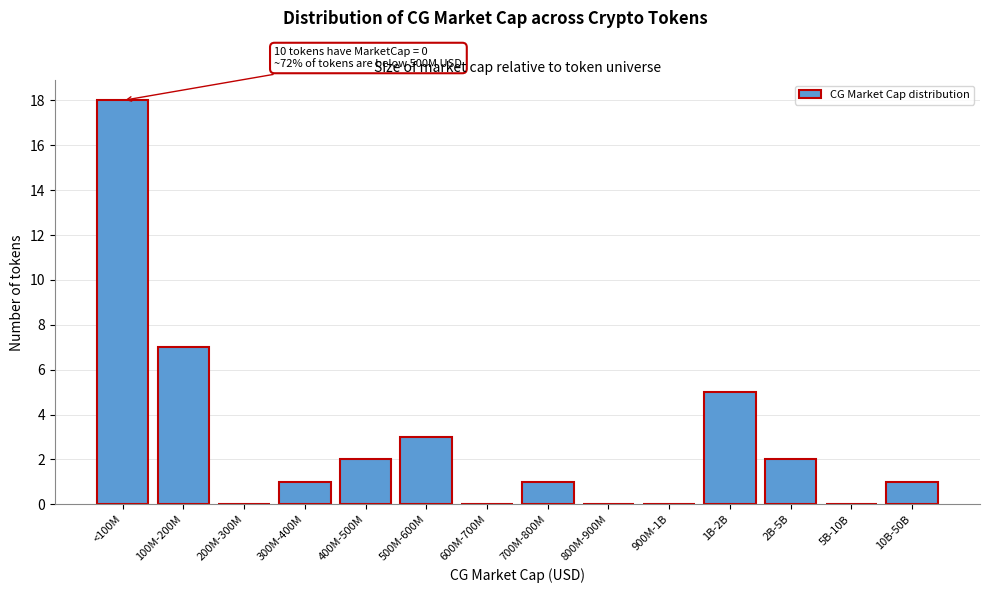

Reading left to right, list all the values displayed in this chart.

<100M=18	100M-200M=7	200M-300M=0	300M-400M=1	400M-500M=2	500M-600M=3	600M-700M=0	700M-800M=1	800M-900M=0	900M-1B=0	1B-2B=5	2B-5B=2	5B-10B=0	10B-50B=1